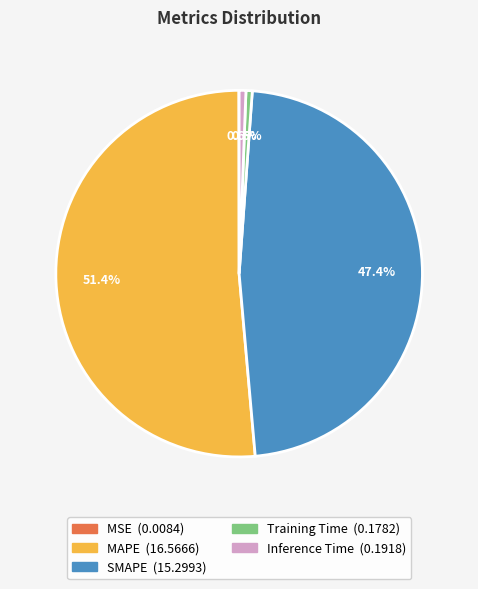

Which category accounts for the majority?

MAPE